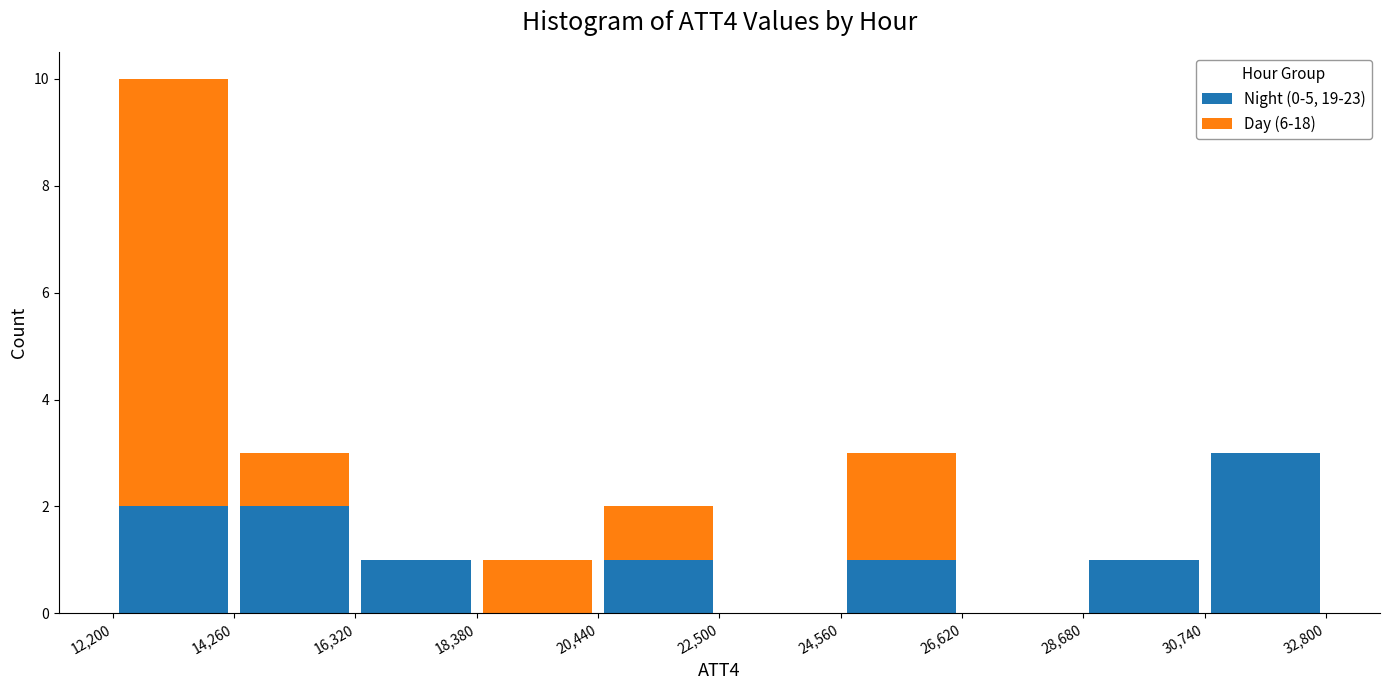

Reading left to right, transcribe this chart: for each stacked bar, give the range it covers on the x-axis and its total height. The values are not printed on the chart, so give them approximately, as read against the axis.

12,200 to 14,260: 10
14,260 to 16,320: 3
16,320 to 18,380: 1
18,380 to 20,440: 1
20,440 to 22,500: 2
22,500 to 24,560: 0
24,560 to 26,620: 3
26,620 to 28,680: 0
28,680 to 30,740: 1
30,740 to 32,800: 3